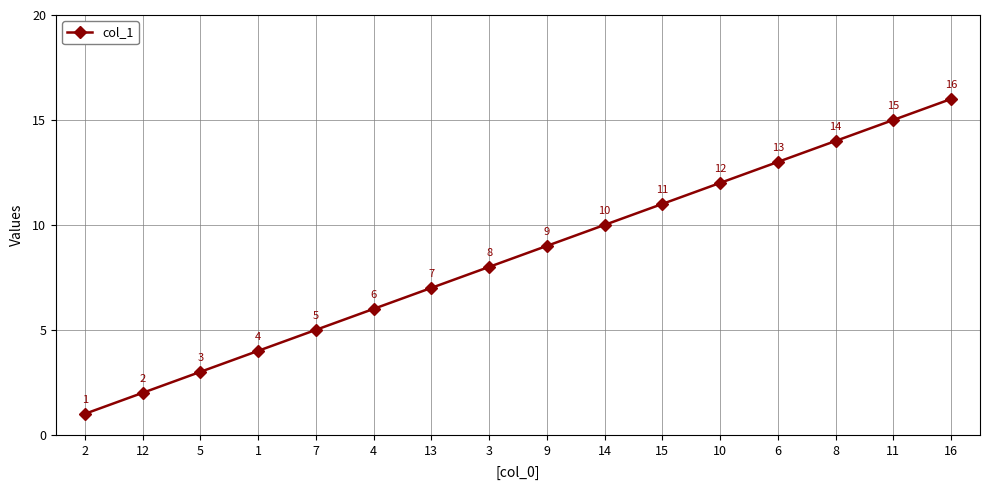

The value at 5 is 3. True or false?

True